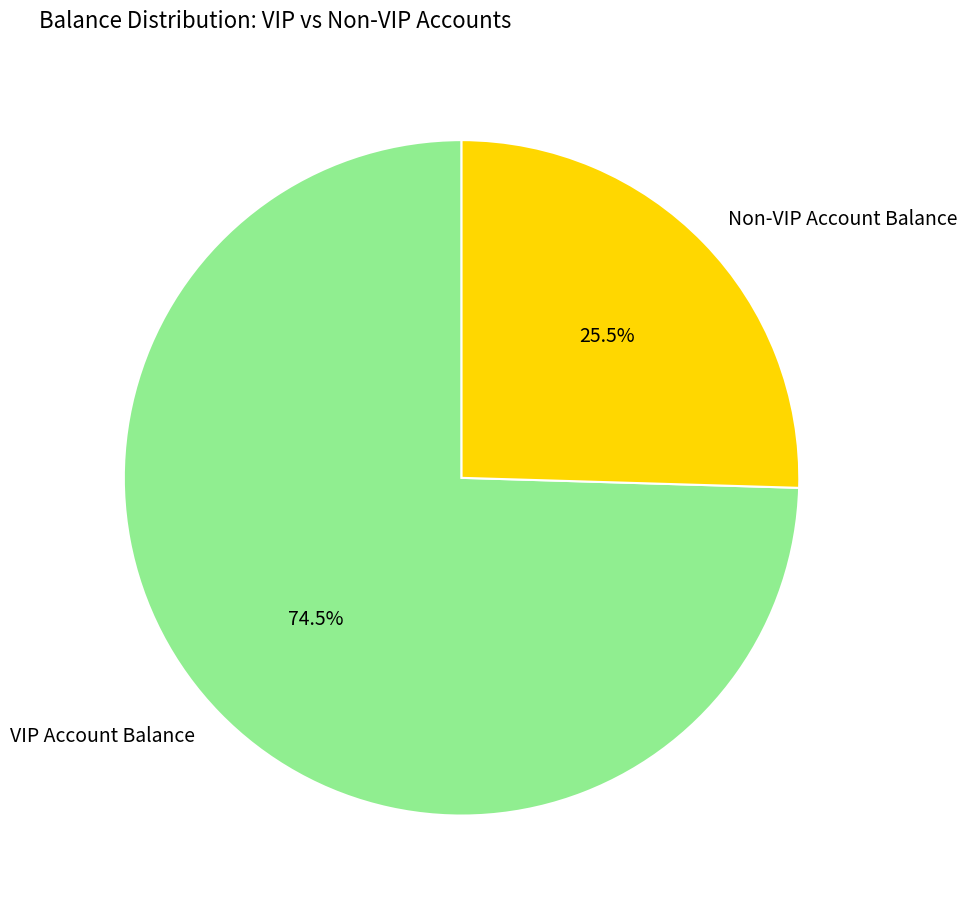

Which category has the smallest portion of the pie?

Non-VIP Account Balance